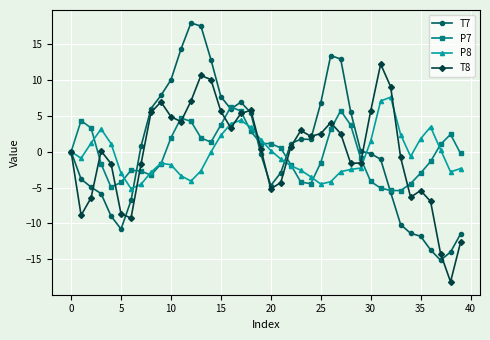

Count the number of data series in this chart.

4